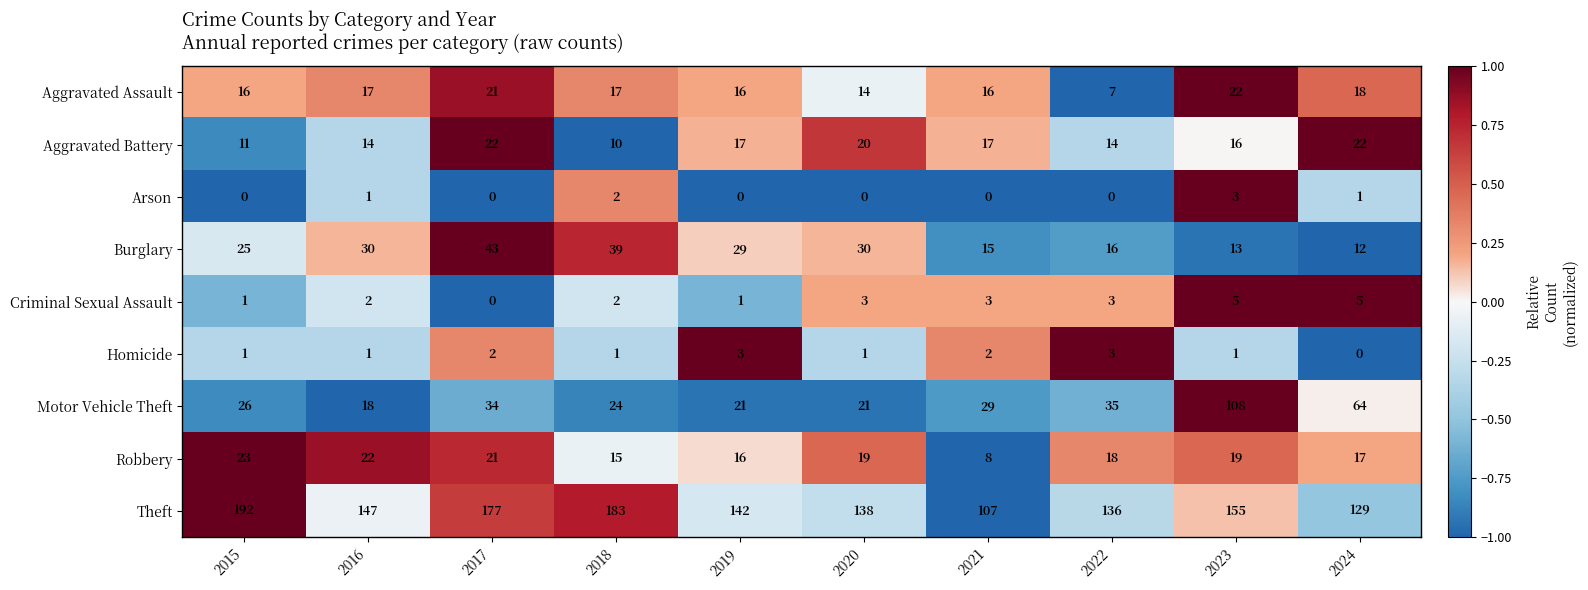

The Criminal Sexual Assault series shows 3 at 2024. True or false?

False